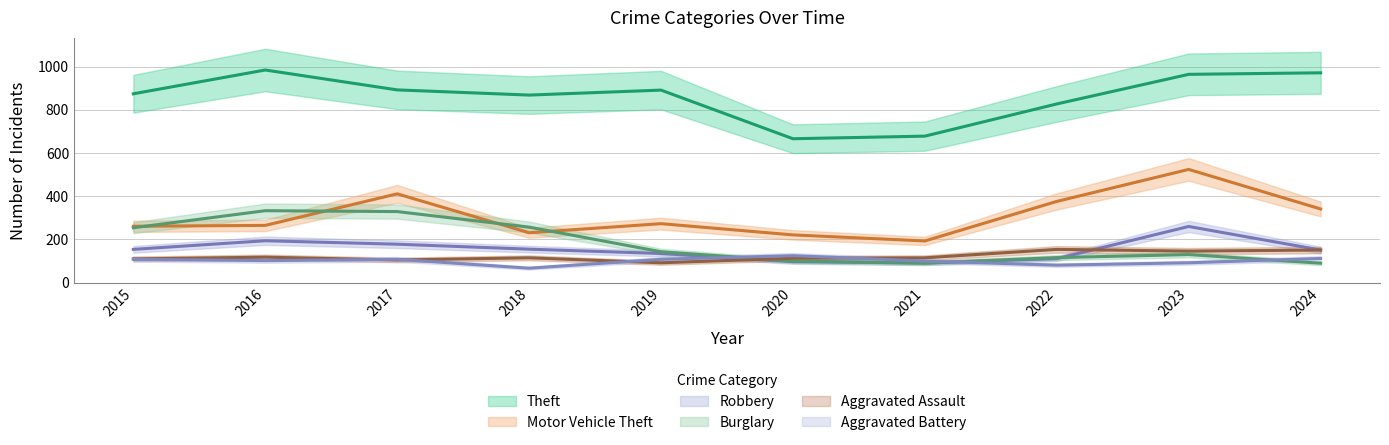

The value of Theft at 2022 is 827. True or false?

True